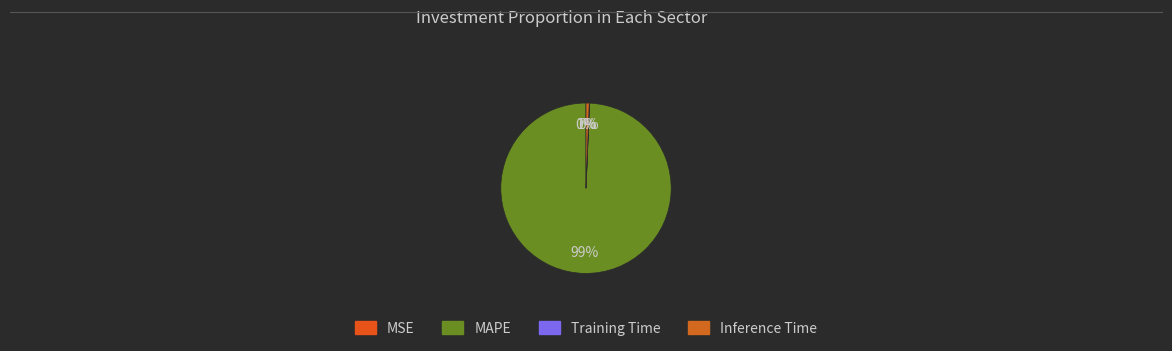

What is the change in value from MSE to Training Time?

+0.1